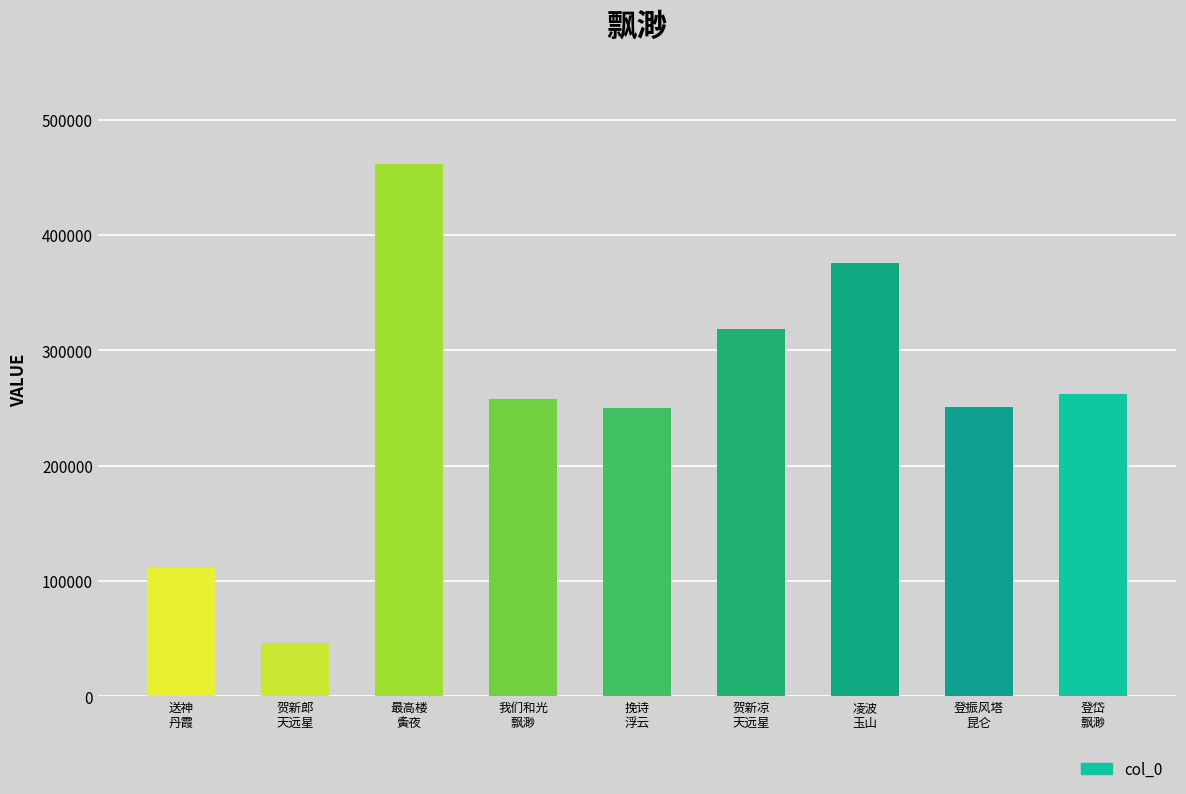

Which label corresponds to the largest value in the chart?

最高楼
夤夜